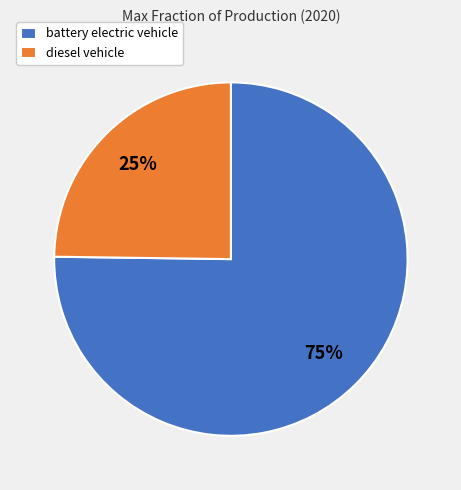

Rank the categories by value from highest to lowest.

battery electric vehicle, diesel vehicle